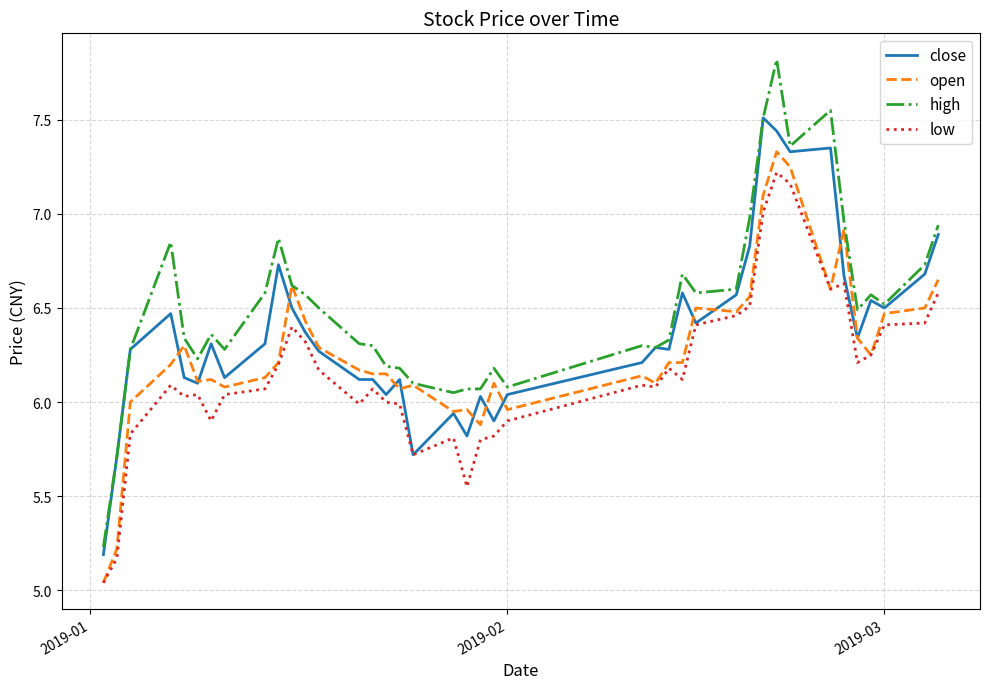

What is the greatest value displayed?

7.8